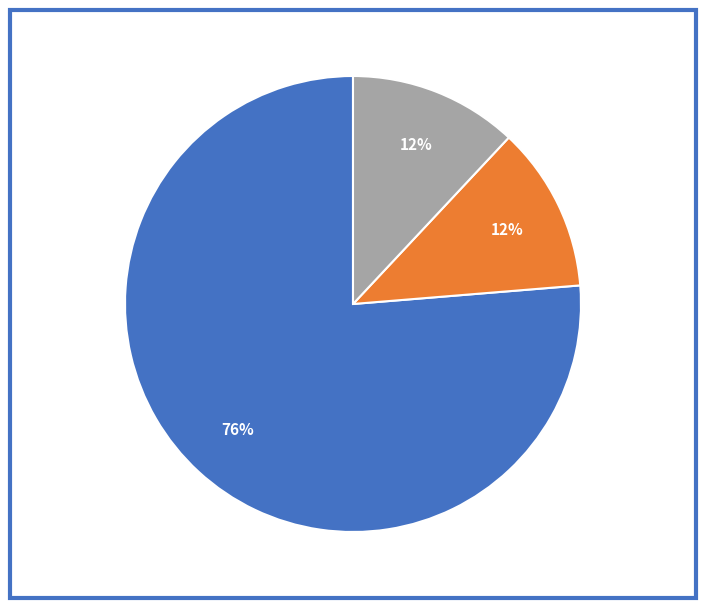

Does any single category account for the majority?

Yes